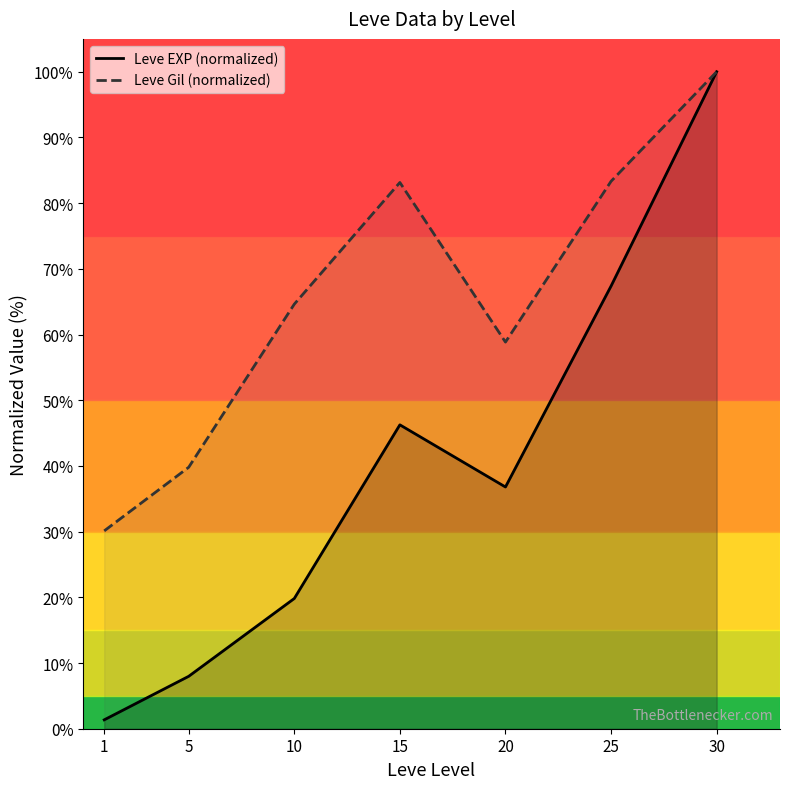

At 1, list the series in order from largest to smallest.

Leve Gil (normalized), Leve EXP (normalized)